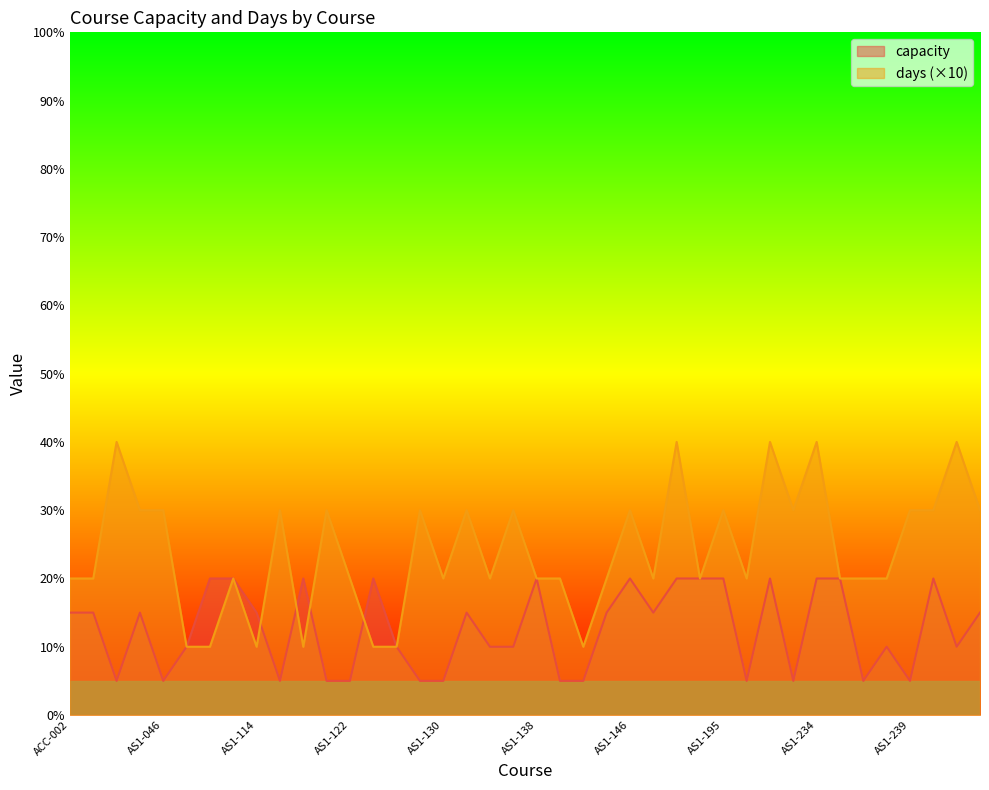

What is the sum of the days values at AS1-154 and AS1-238?

40